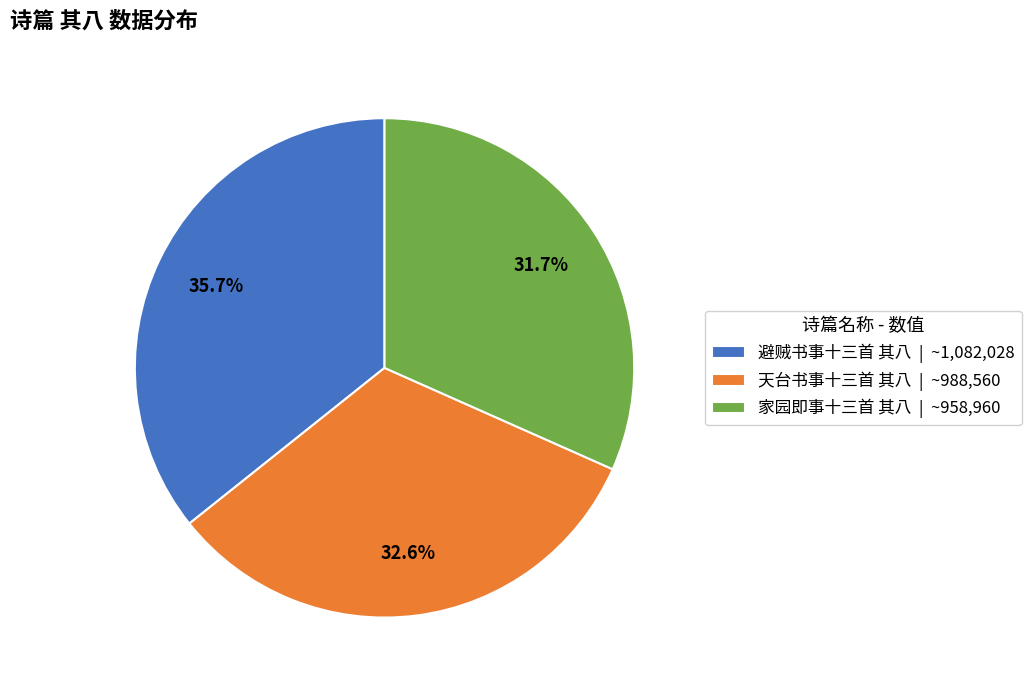

To the nearest percent, what is the combined percentage of 家园即事十三首 其八 and 天台书事十三首 其八?

64%